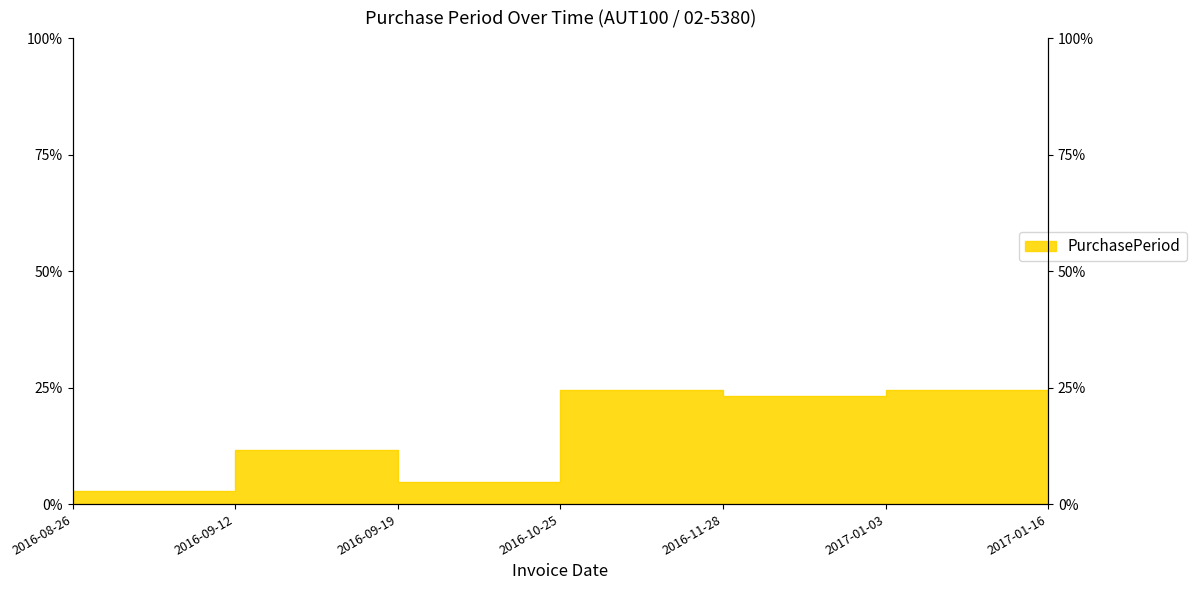

What is the difference between the values at 2016-08-26 and 2016-10-25?

21.8